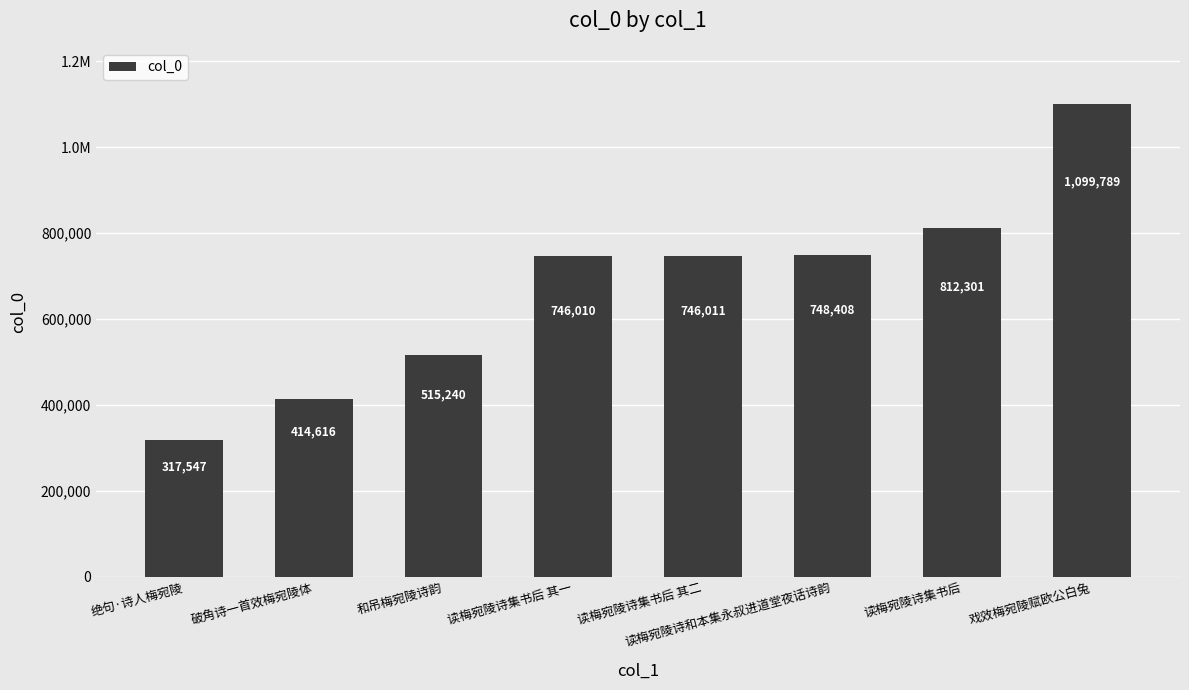

List the labels in order of value, largest first.

戏效梅宛陵赋欧公白兔, 读梅宛陵诗集书后, 读梅宛陵诗和本集永叔进道堂夜话诗韵, 读梅宛陵诗集书后 其二, 读梅宛陵诗集书后 其一, 和吊梅宛陵诗韵, 破角诗一首效梅宛陵体, 绝句·诗人梅宛陵